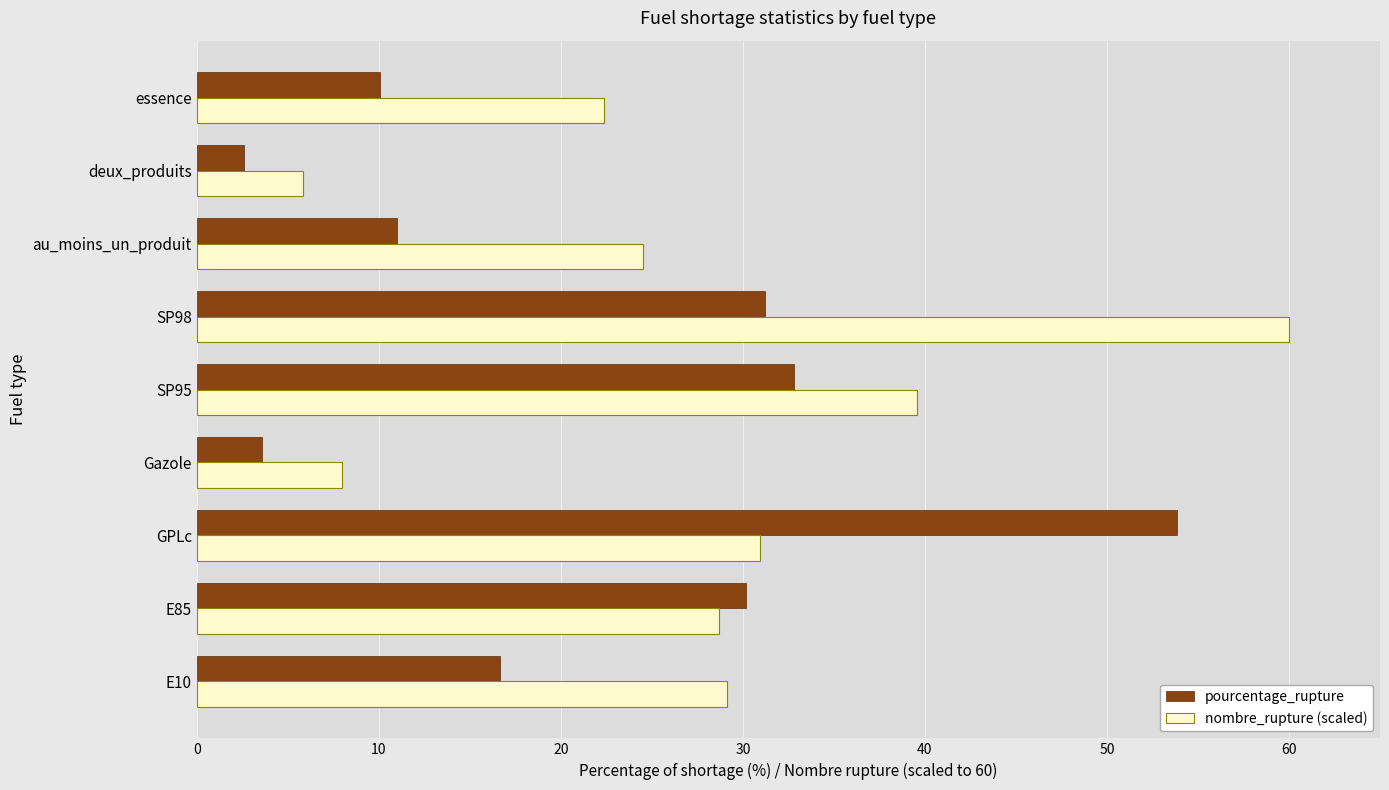

What are all the series names shown in the legend?

pourcentage_rupture, nombre_rupture (scaled)